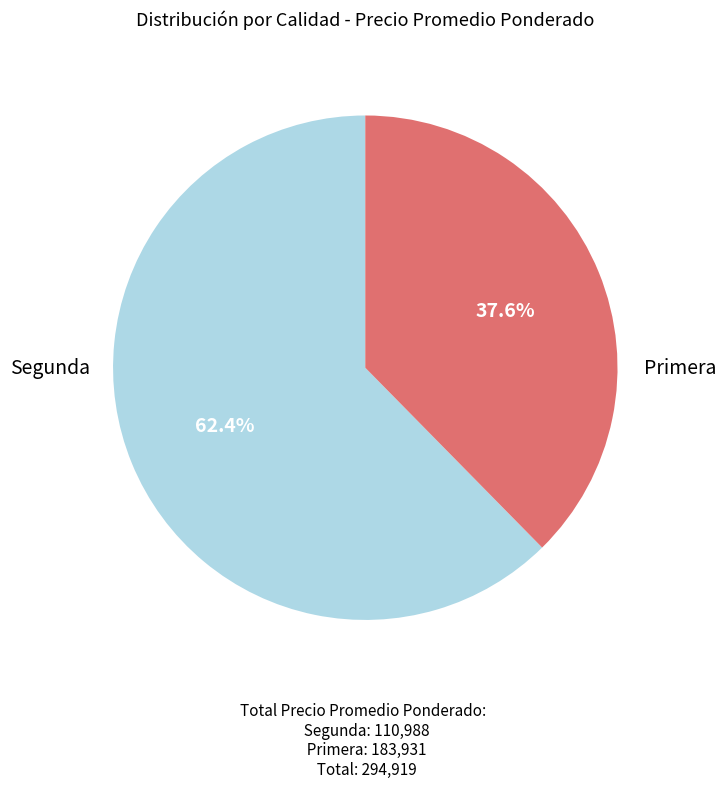

Does any single category account for the majority?

Yes